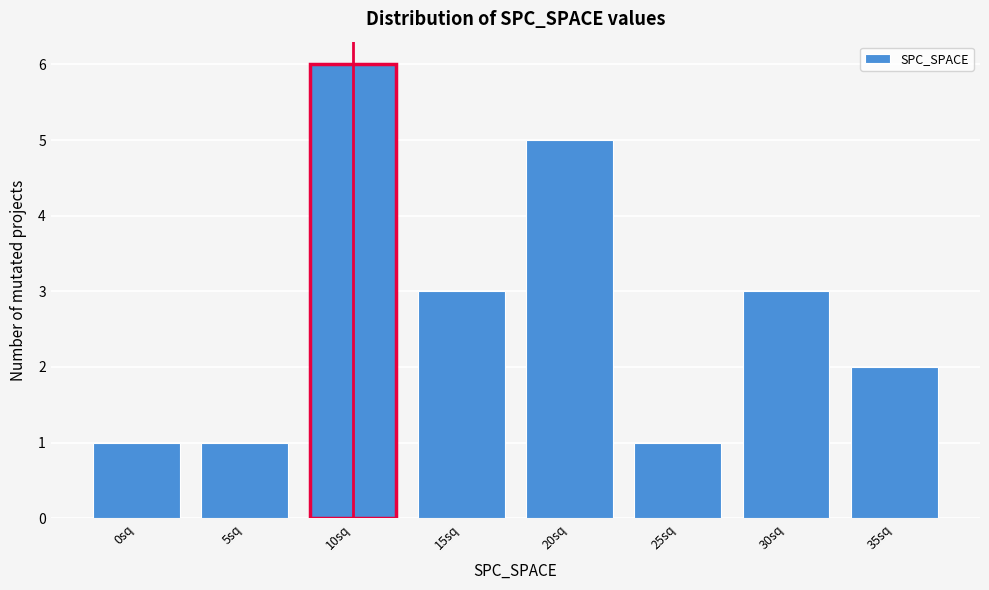

Reading left to right, what are all the values shown in this chart?

1	1	6	3	5	1	3	2